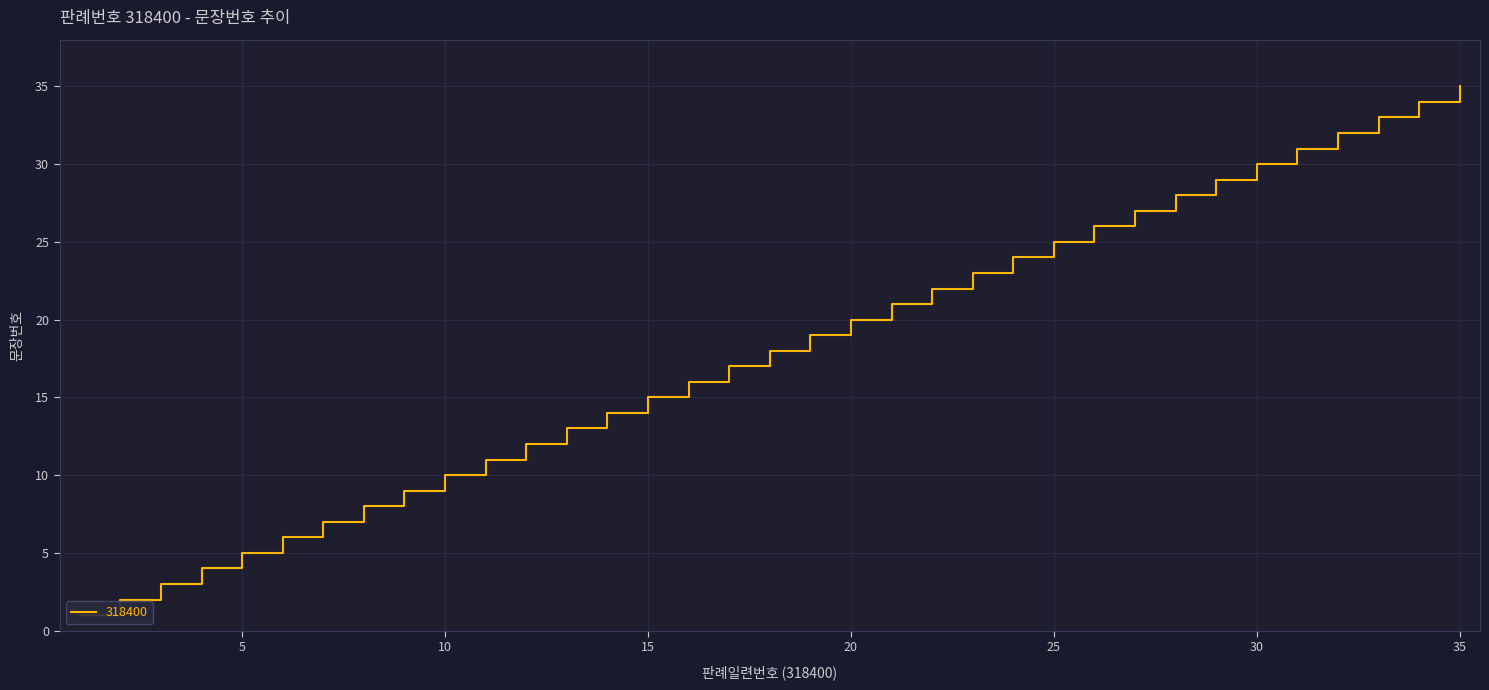

True or false: the data shows 9 at 17.

False